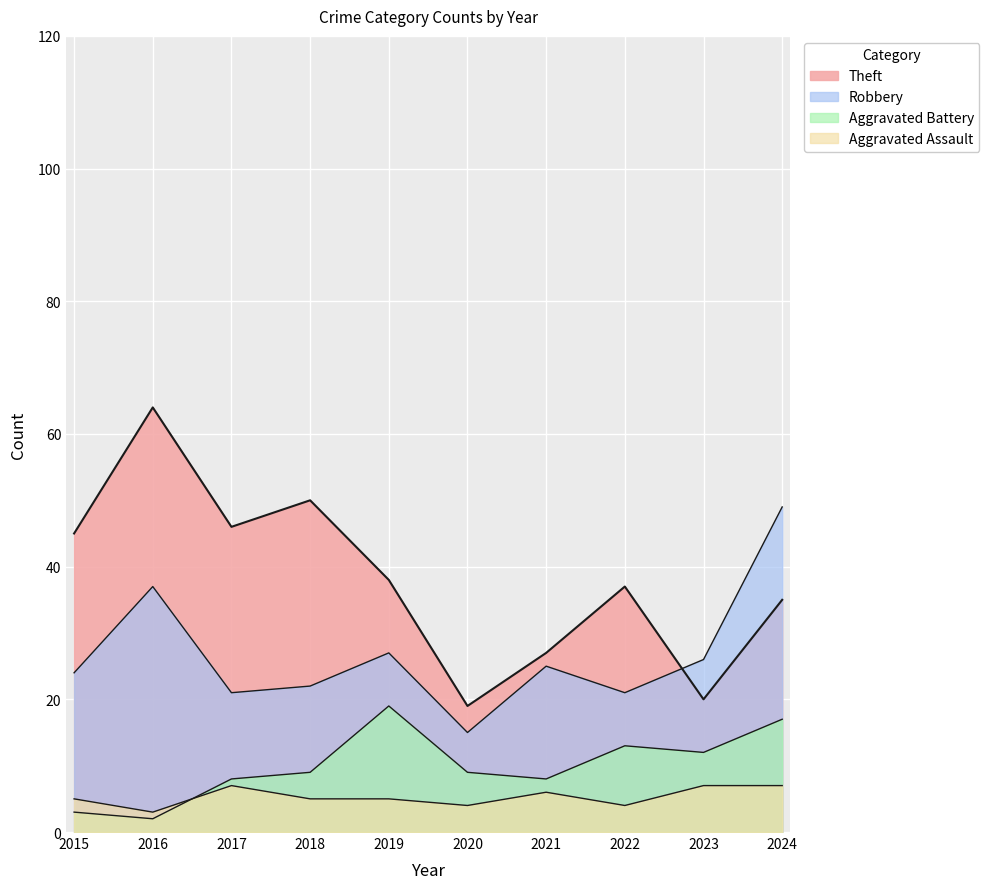

The Aggravated Assault series shows 3 at 2019. True or false?

False